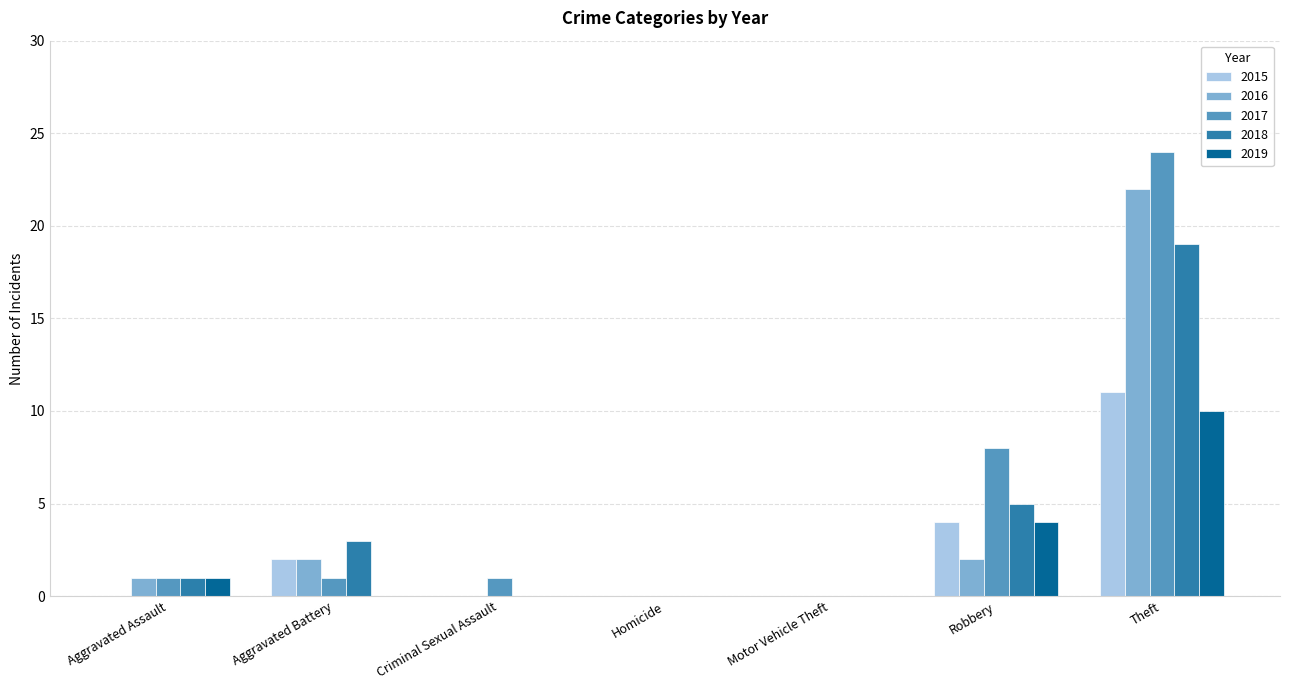

Is it true that 2018 equals 9 at Robbery?

False